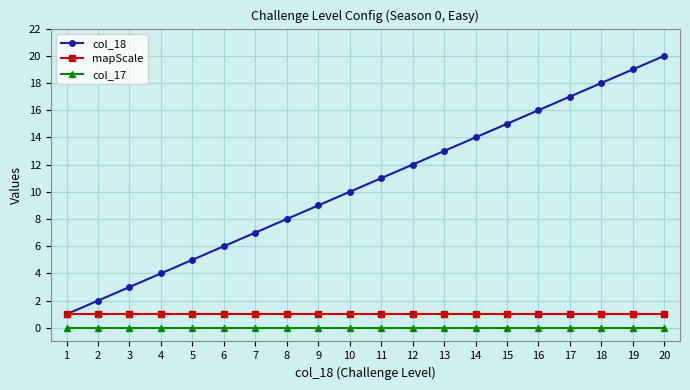

What is the maximum value shown in the chart?

20